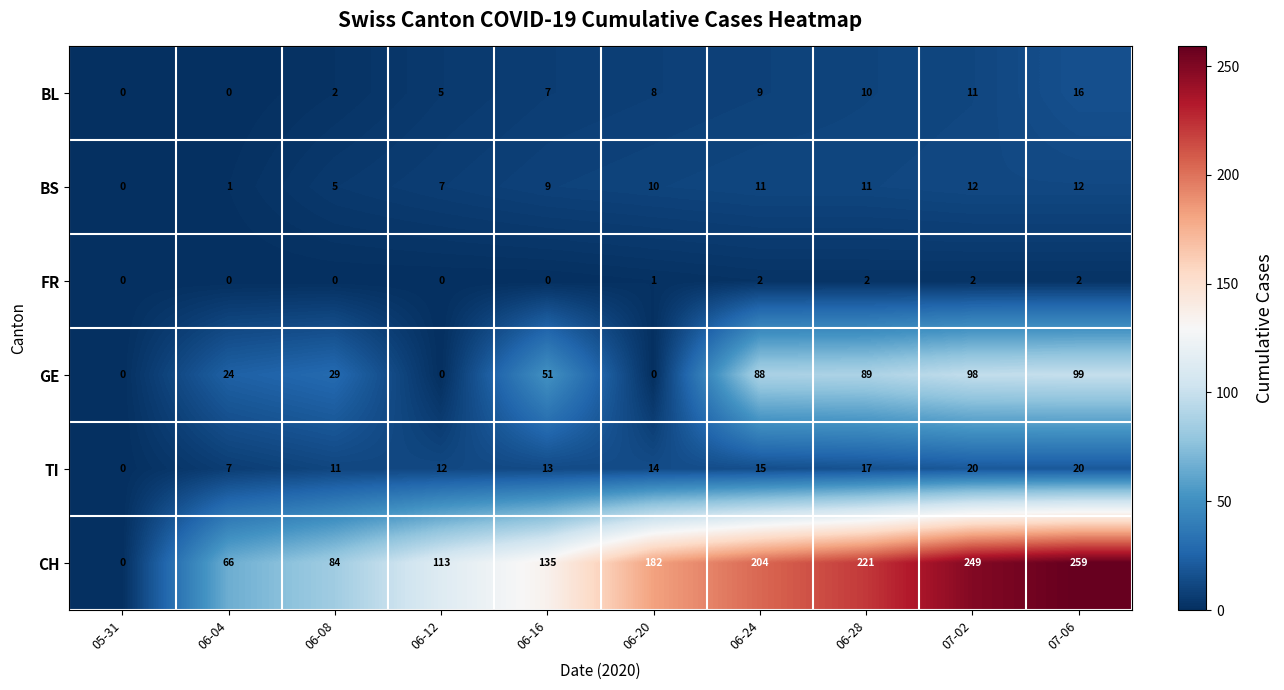

What is the spread (max minus min) of values at 06-04?

66